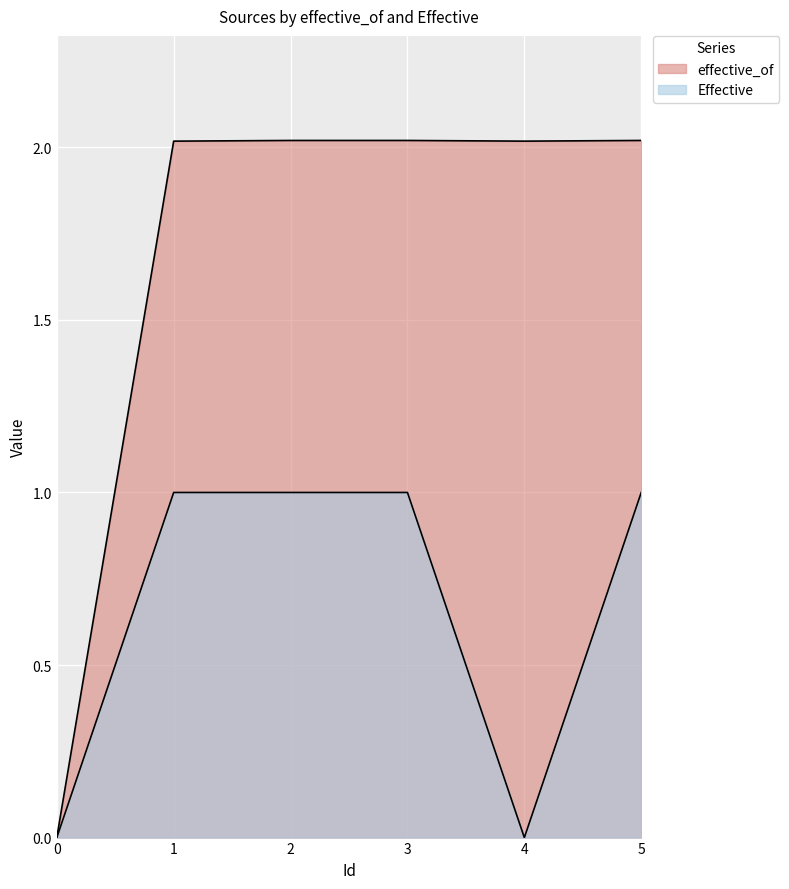

Reading left to right, list all the values displayed in this chart.

effective_of: 0=0.0	1=2.0	2=2.0	3=2.0	4=2.0	5=2.0
Effective: 0=0.0	1=1.0	2=1.0	3=1.0	4=0.0	5=1.0